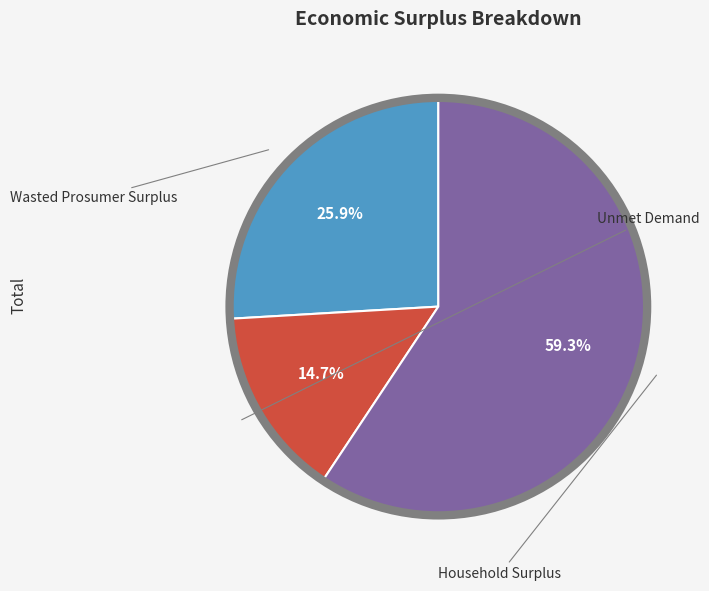

Is there any slice that represents more than half of the pie?

Yes